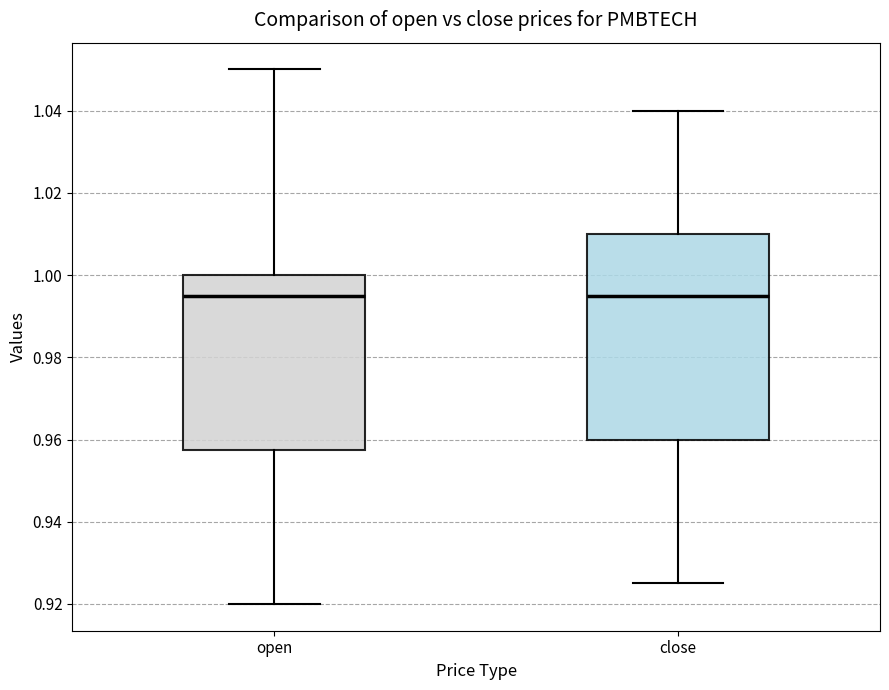

Comparing the boxes themselves (not the whiskers), which one is the tallest?

close